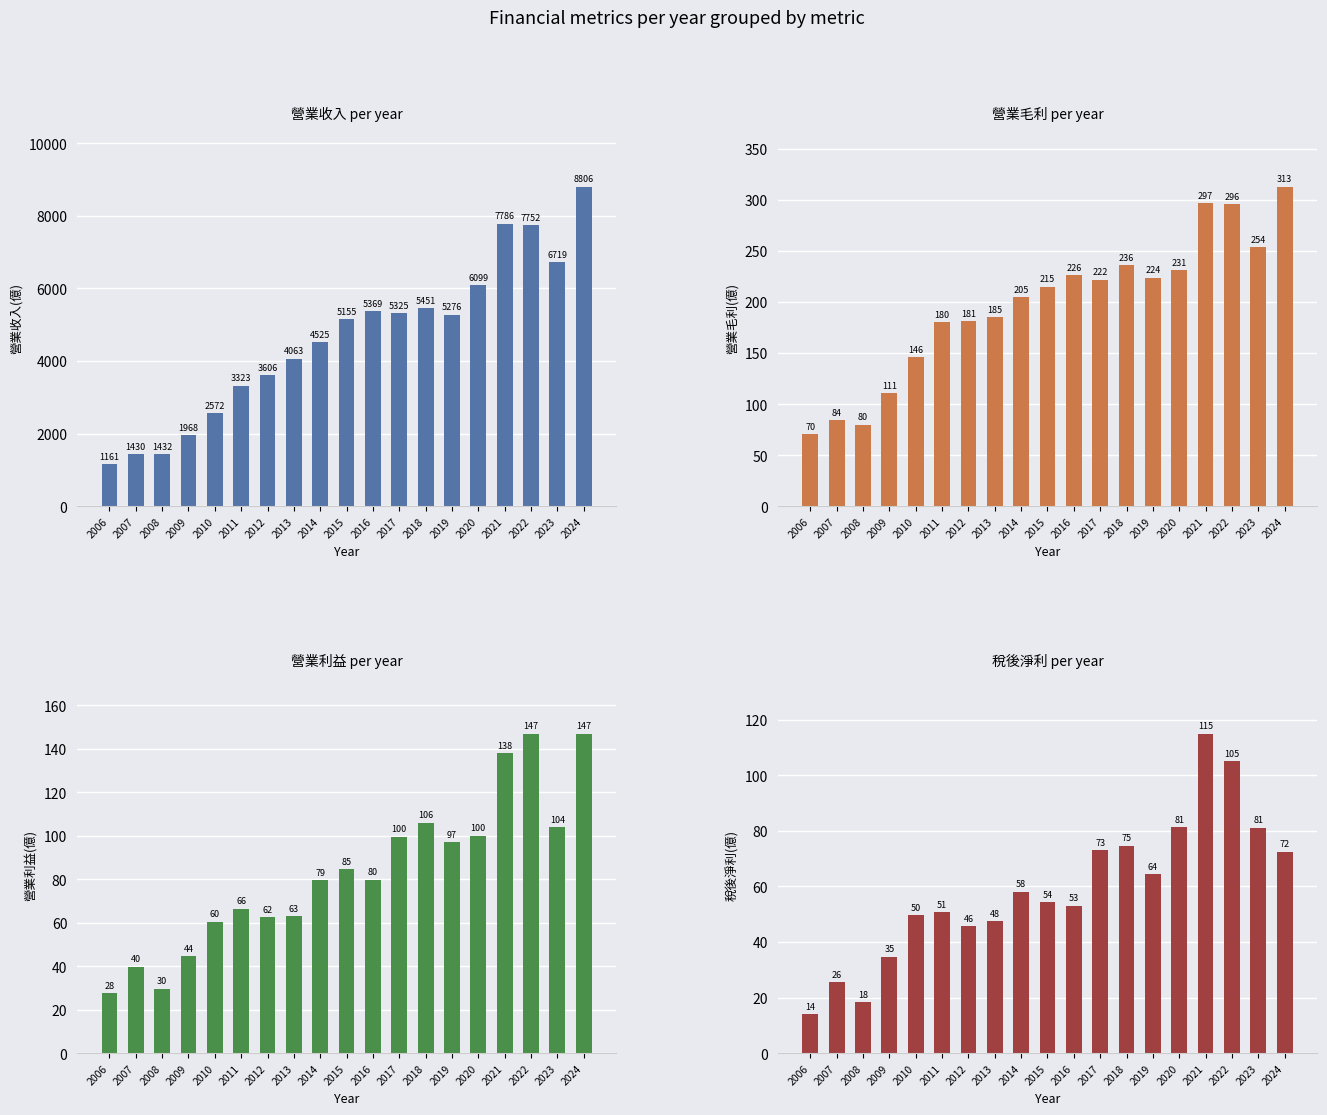

True or false: 營業收入(億) has a value of 5451.0 at 2018.

True